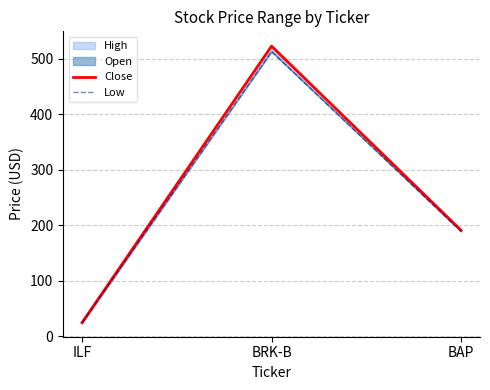

List the labels in order of Close value, smallest first.

ILF, BAP, BRK-B